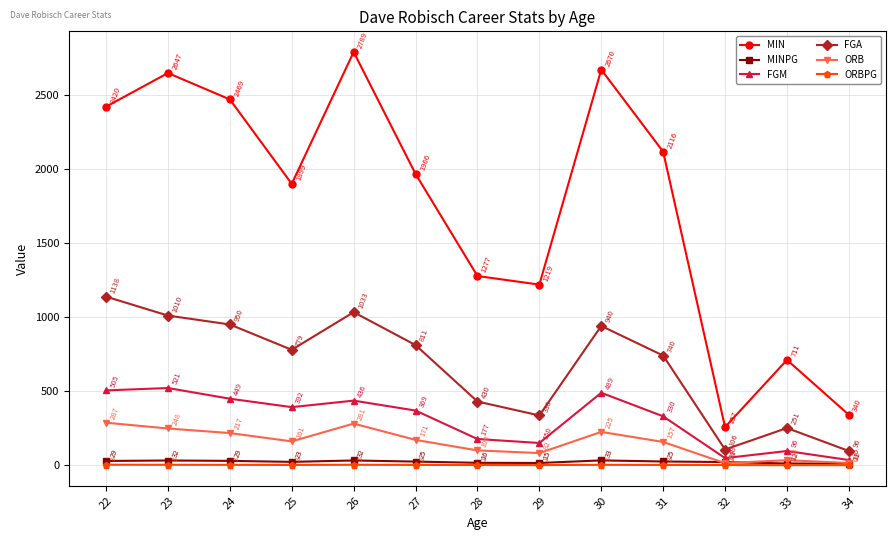

What is the value of the MIN point at the 8th from the left?

1219.0